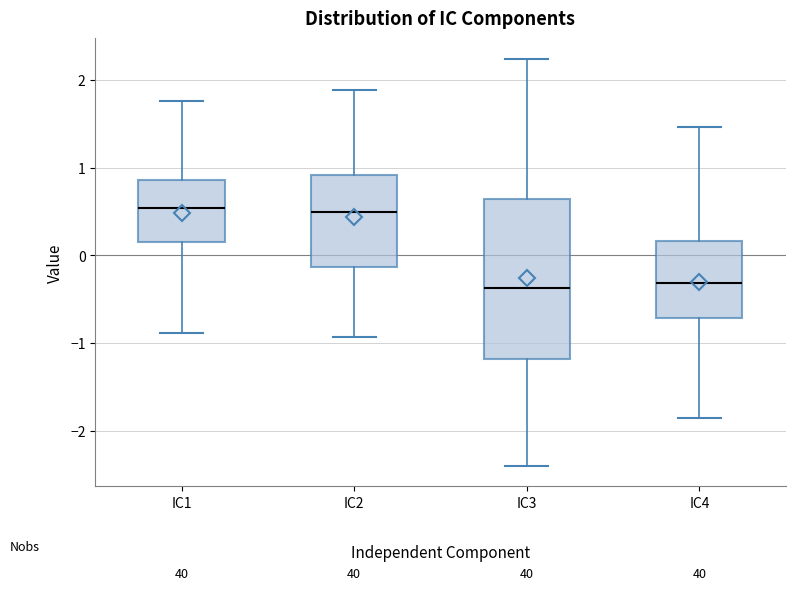

Where is the lower edge of the box for IC1 on the y-axis? The values are not printed on the chart, so give them approximately, as read against the axis.

0.2